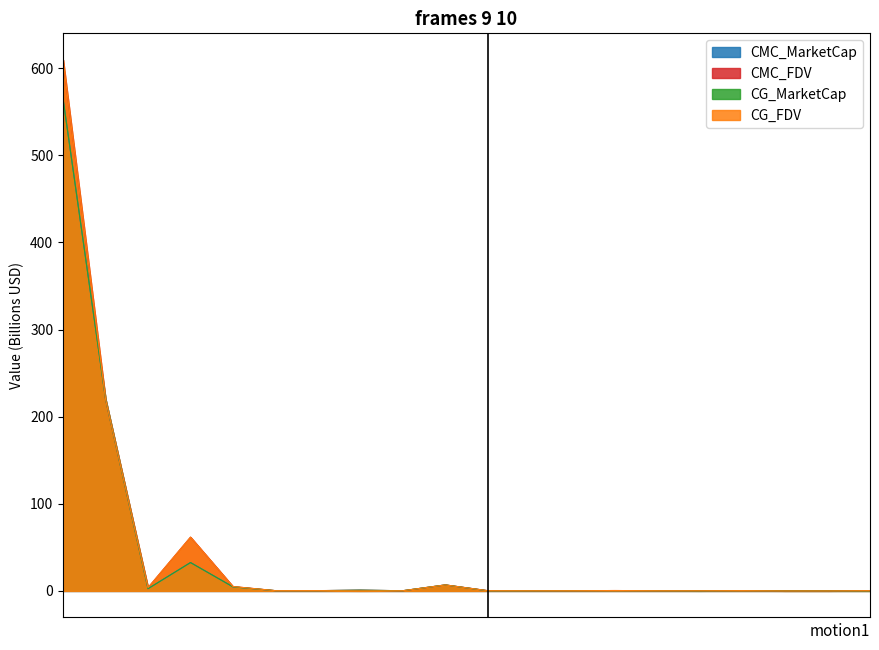

Where do CMC_MarketCap and CG_MarketCap first cross each other?

QTUM and BTG